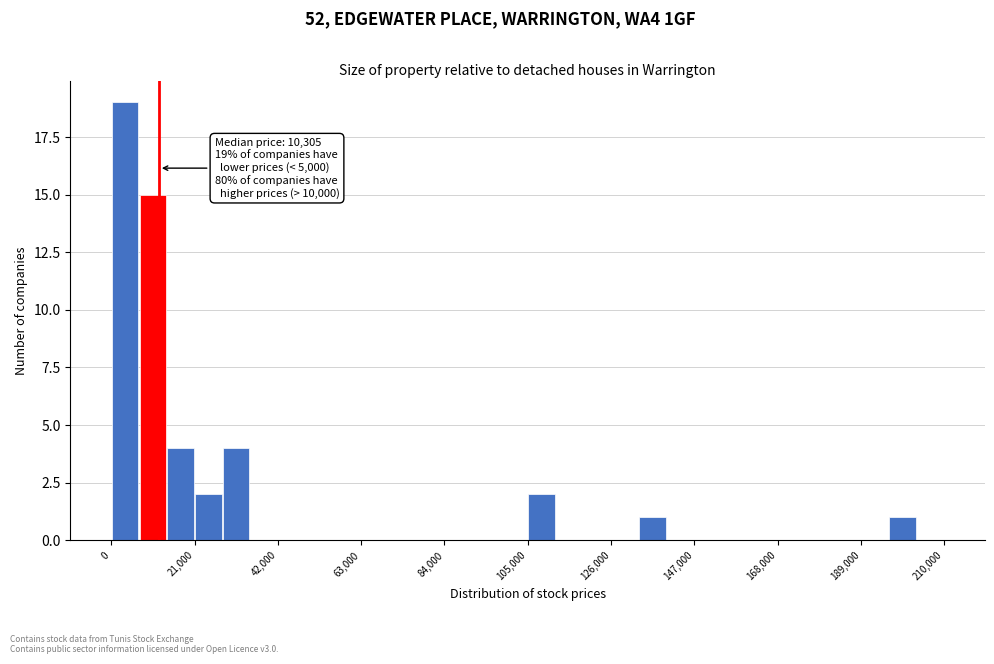

Read against the x-axis, roughly where is the centre of the tallest bar?

5000